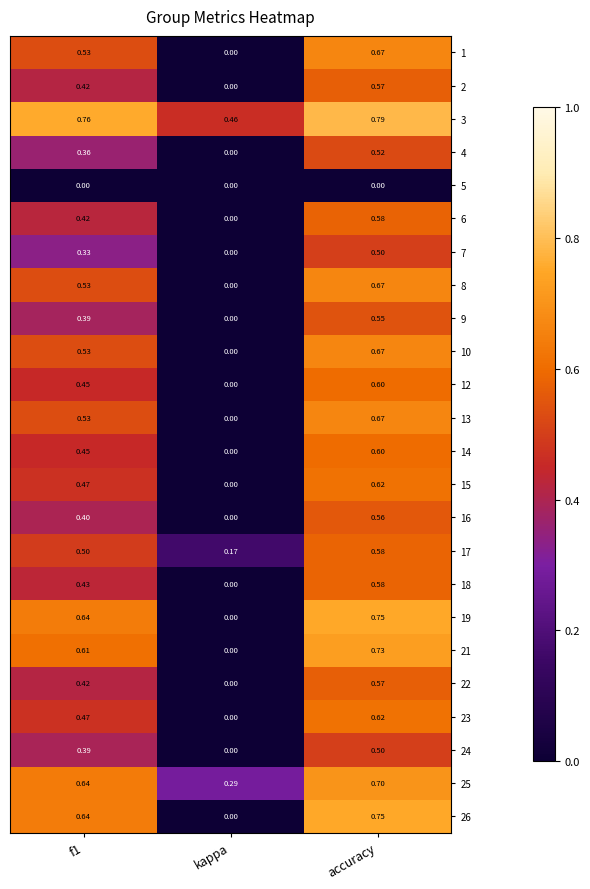

At which category is the sum across all series the highest?

accuracy